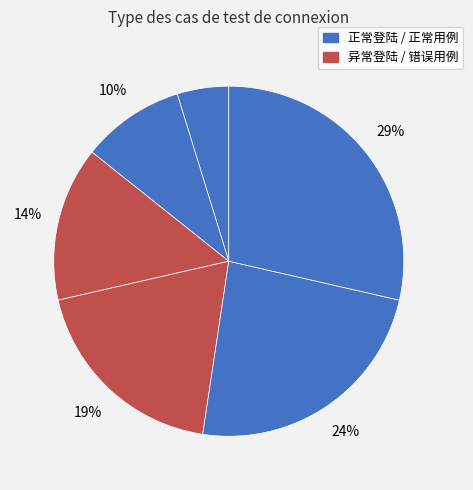

How many slices are in this pie chart?

6